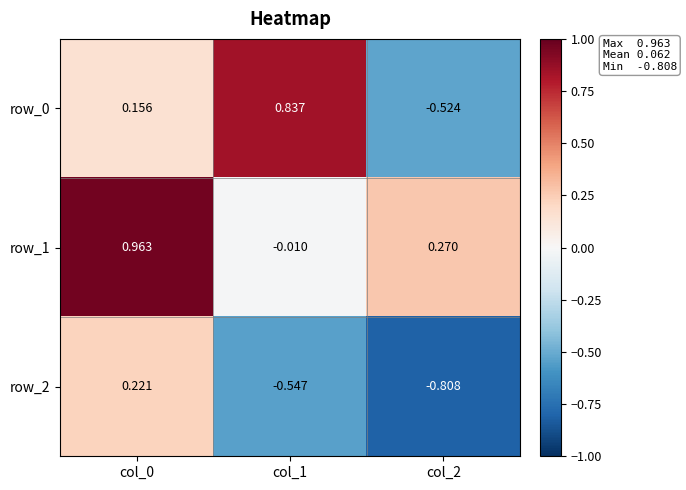

Count the number of data series in this chart.

3